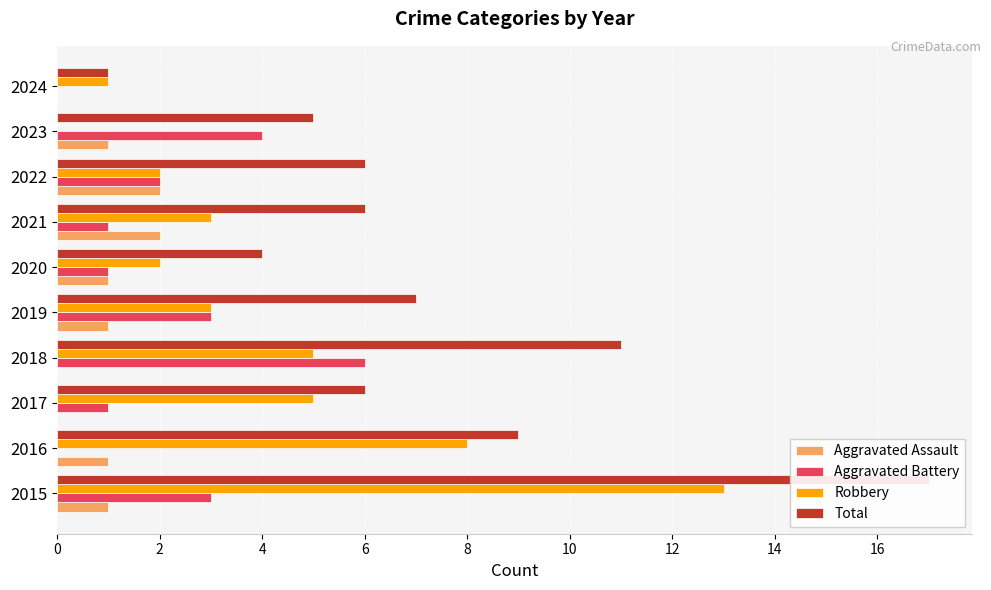

Rank the series by their maximum value, from highest to lowest.

Total, Robbery, Aggravated Battery, Aggravated Assault